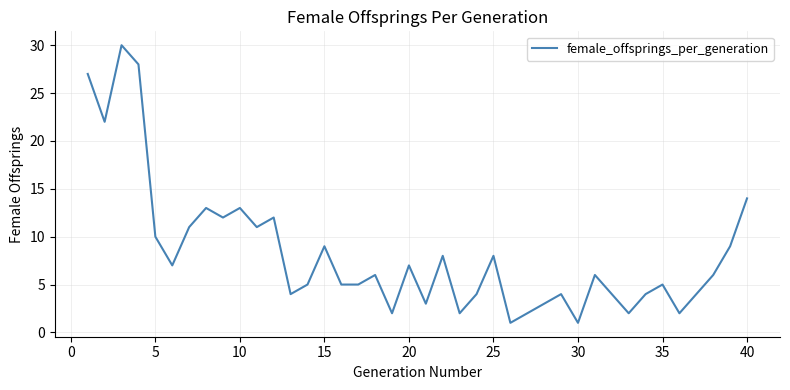

Reading right to left, list all the values displayed in this chart.

14	9	6	4	2	5	4	2	4	6	1	4	3	2	1	8	4	2	8	3	7	2	6	5	5	9	5	4	12	11	13	12	13	11	7	10	28	30	22	27